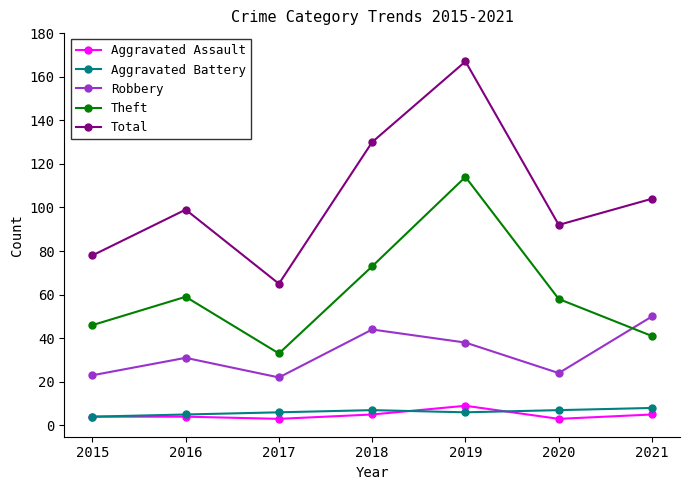

Reading right to left, list all the values displayed in this chart.

Aggravated Assault: 5	3	9	5	3	4	4
Aggravated Battery: 8	7	6	7	6	5	4
Robbery: 50	24	38	44	22	31	23
Theft: 41	58	114	73	33	59	46
Total: 104	92	167	130	65	99	78